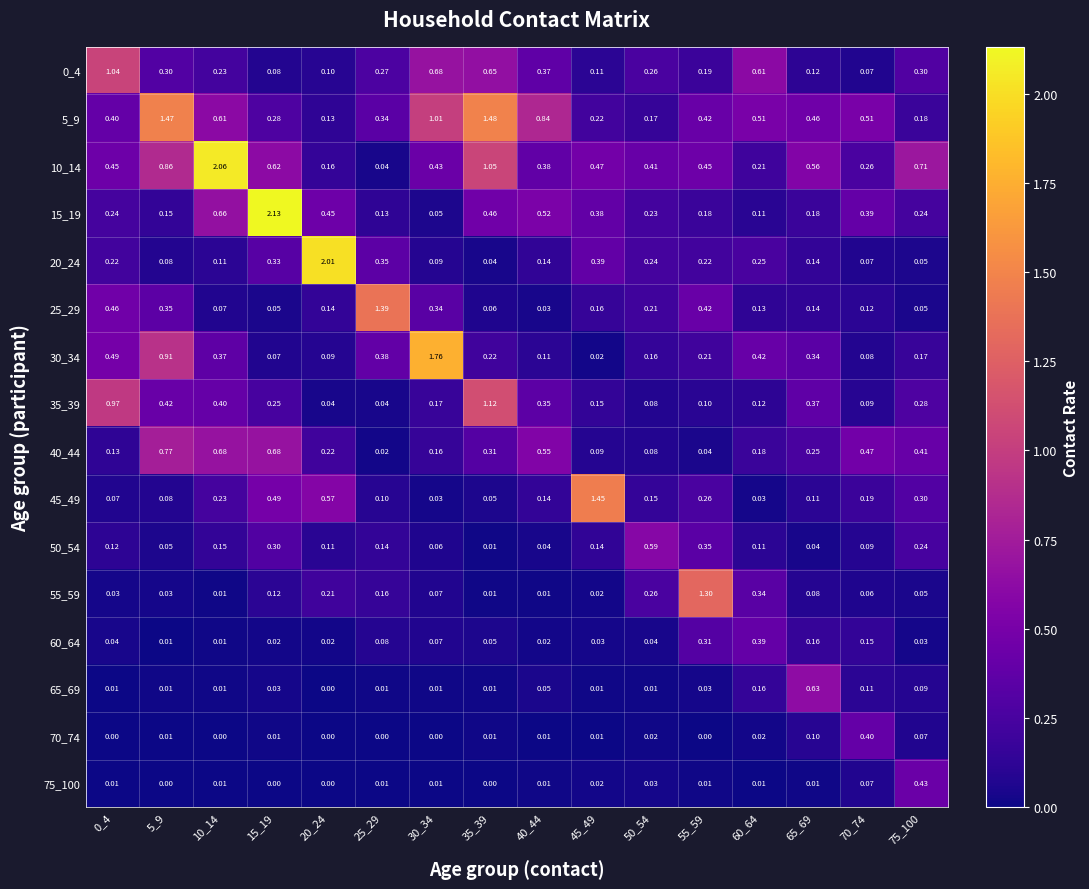

Is the value of 75_100 at 45_49 greater than the value of 40_44 at 50_54?

No